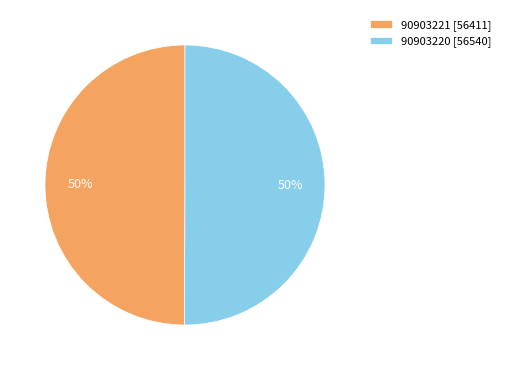

Combined, do 90903221 [56411] and 90903220 [56540] account for over 50%?

Yes